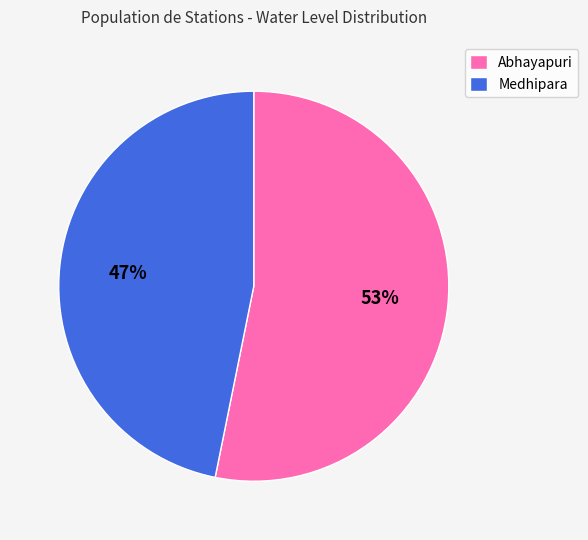

Which has a higher value, Medhipara or Abhayapuri?

Abhayapuri